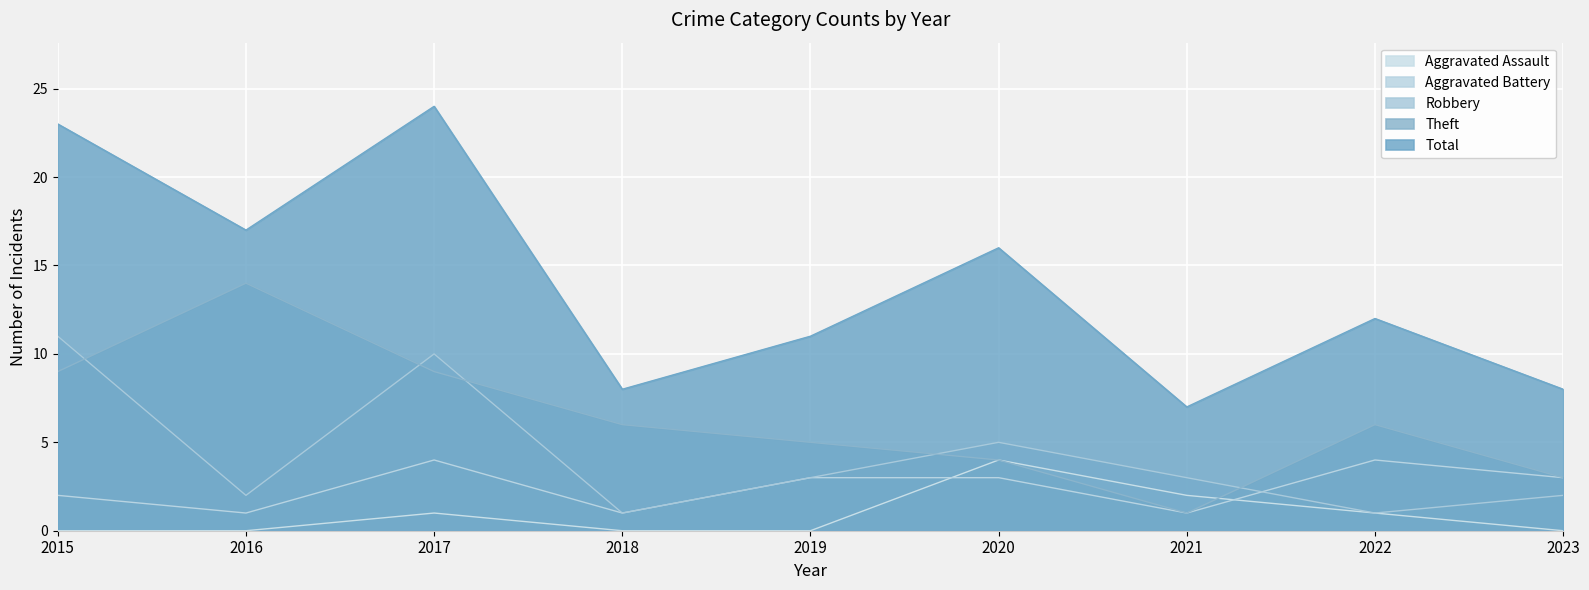

What is the lowest value of the Total series?

7